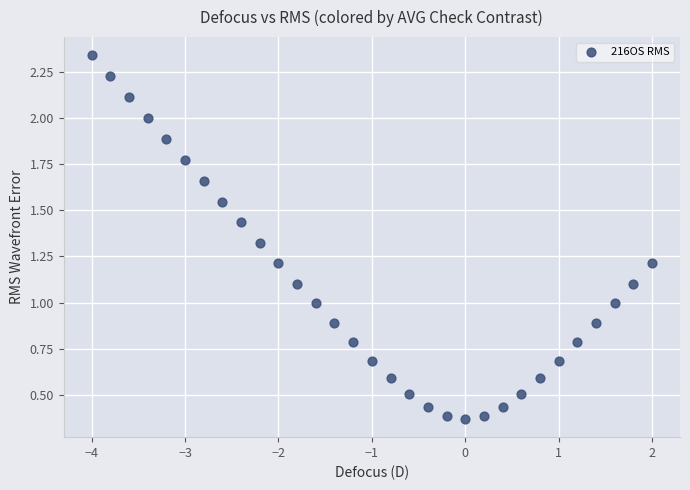

What is the range of Y values (max minus min)?

2.0